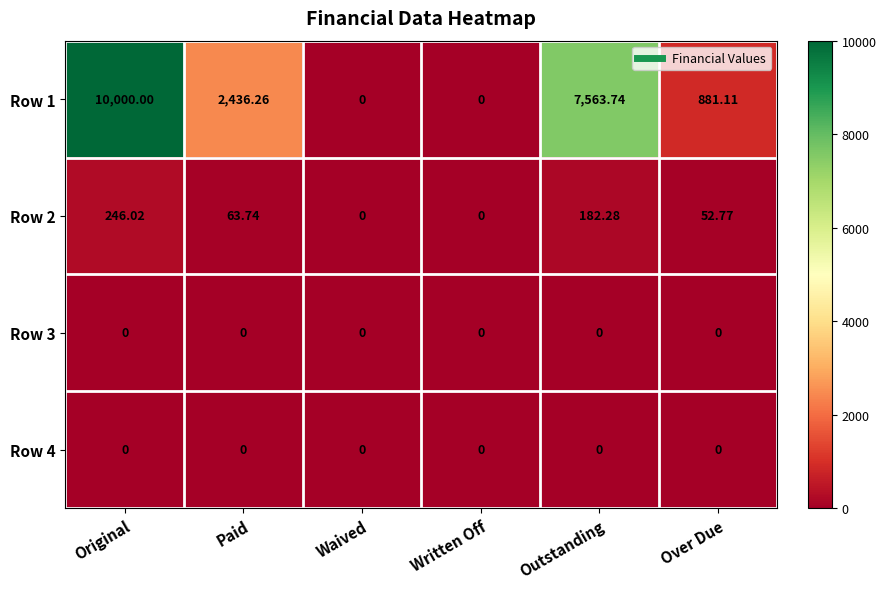

Is the value of Row 1 at Paid greater than the value of Row 2 at Over Due?

Yes